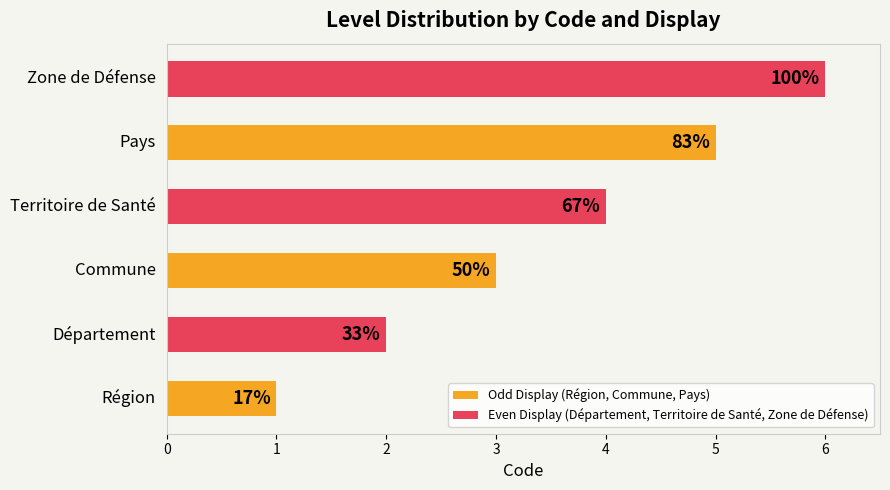

What is the value of the Odd Display (Région, Commune, Pays) bar at the 2nd from the left?

3